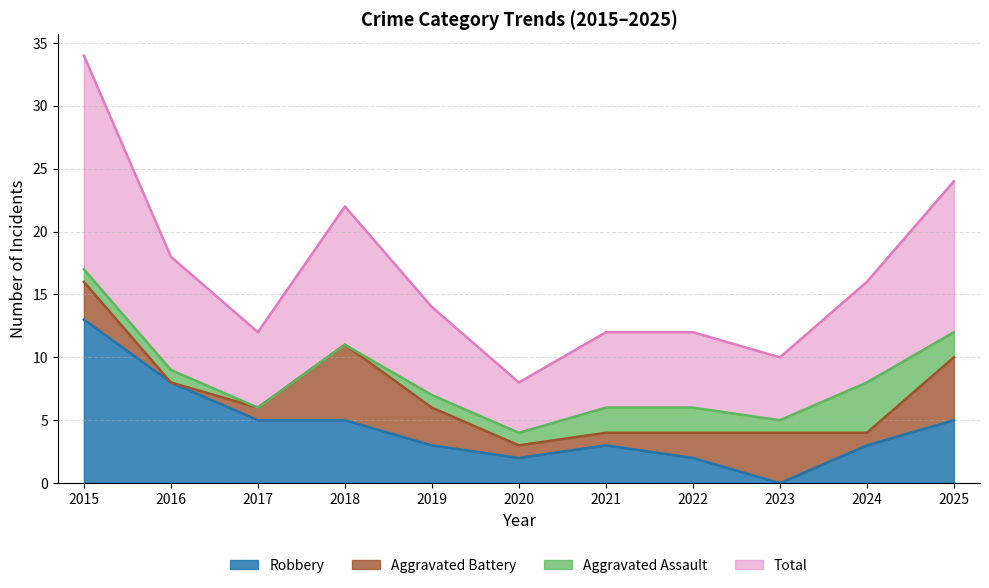

What is the maximum value for Robbery?

13